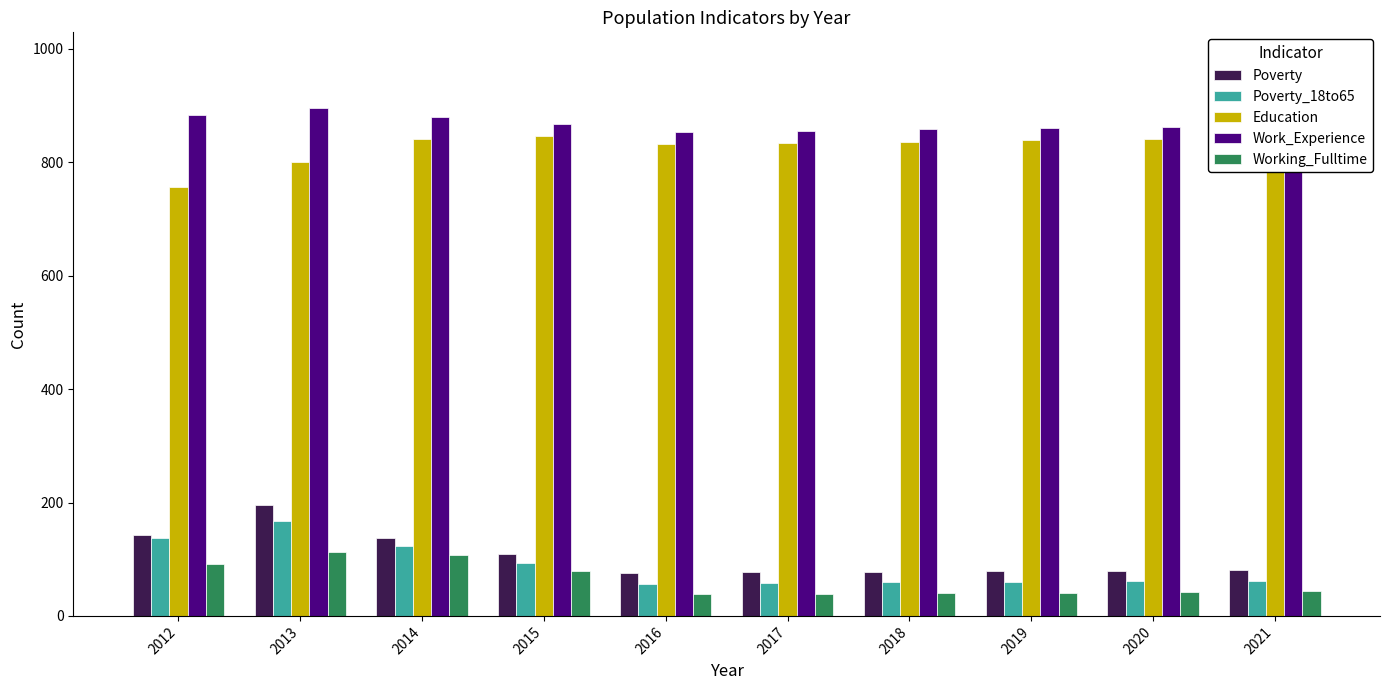

What is the maximum value shown in the chart?

895